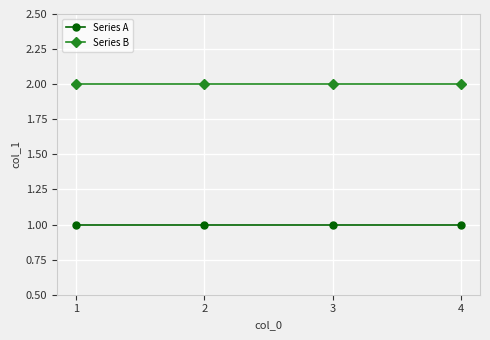

What is the approximate value of Series A at 3?

1